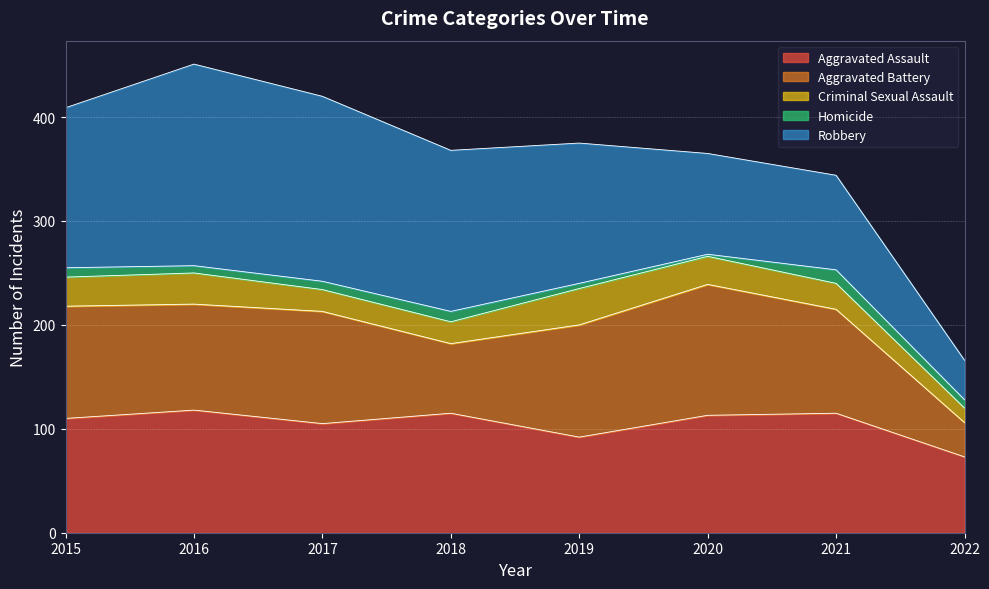

What is the sum of the Robbery values at 2021 and 2017?

269